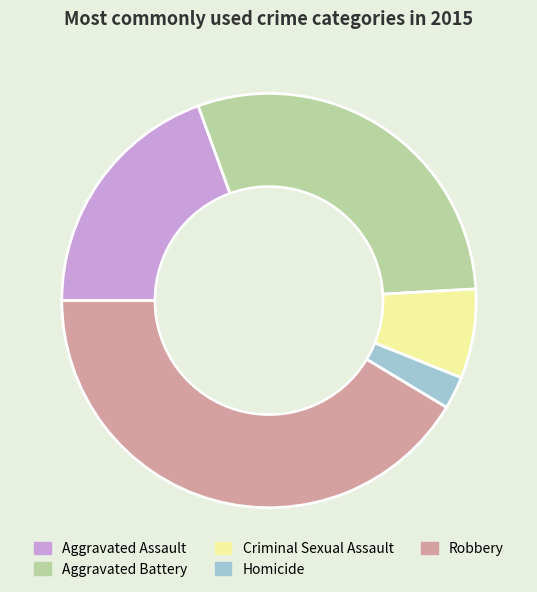

Is there any slice that represents more than half of the pie?

No